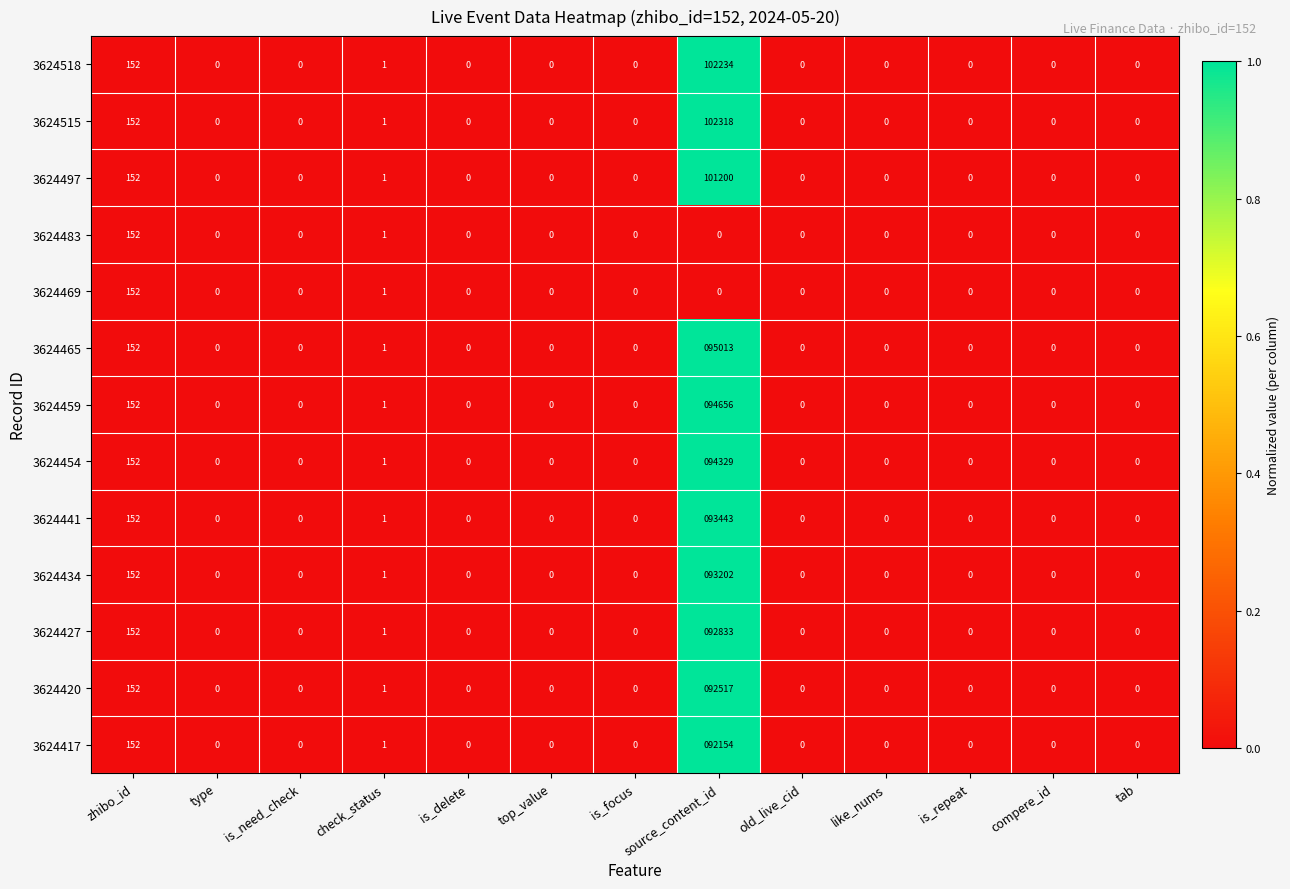

True or false: 3624417 has a value of 32884 at top_value.

False